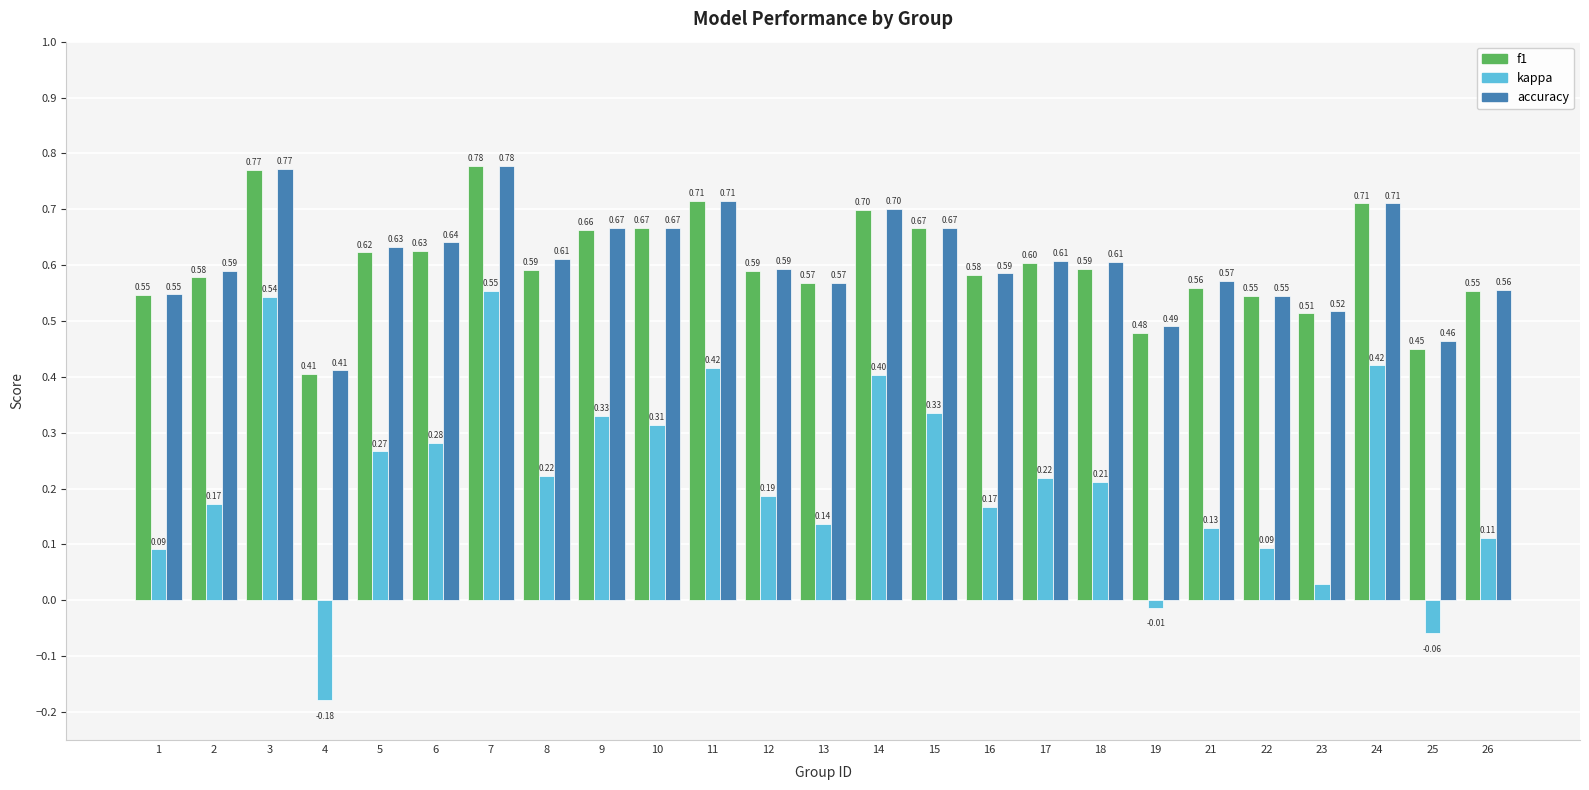

Which category has the lowest value in the f1 series?

4